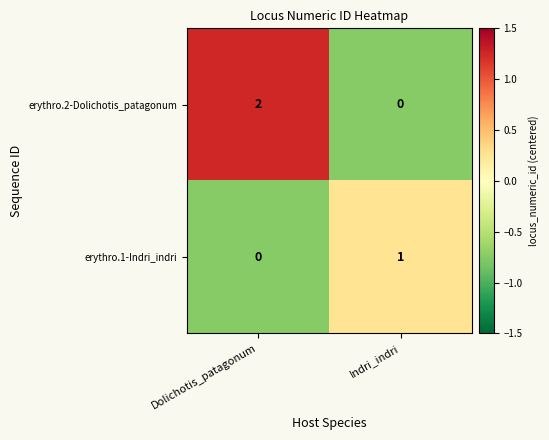

How many data points does each series have?

2